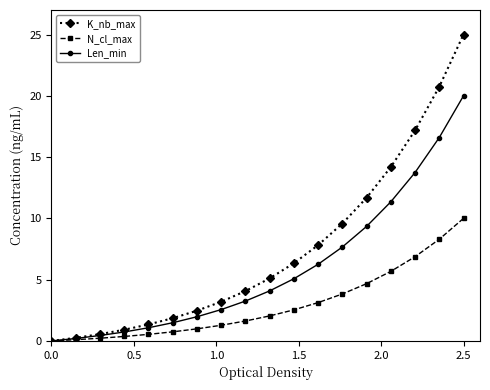

How many data points in K_nb_max are above 5?

9